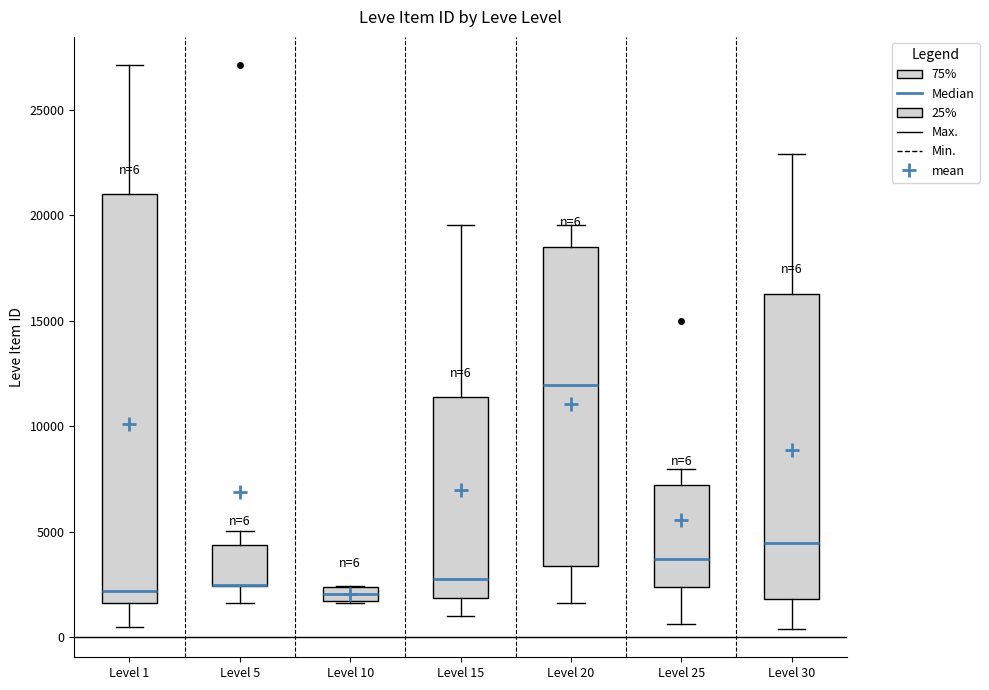

Comparing the boxes themselves (not the whiskers), which one is the tallest?

Level 1